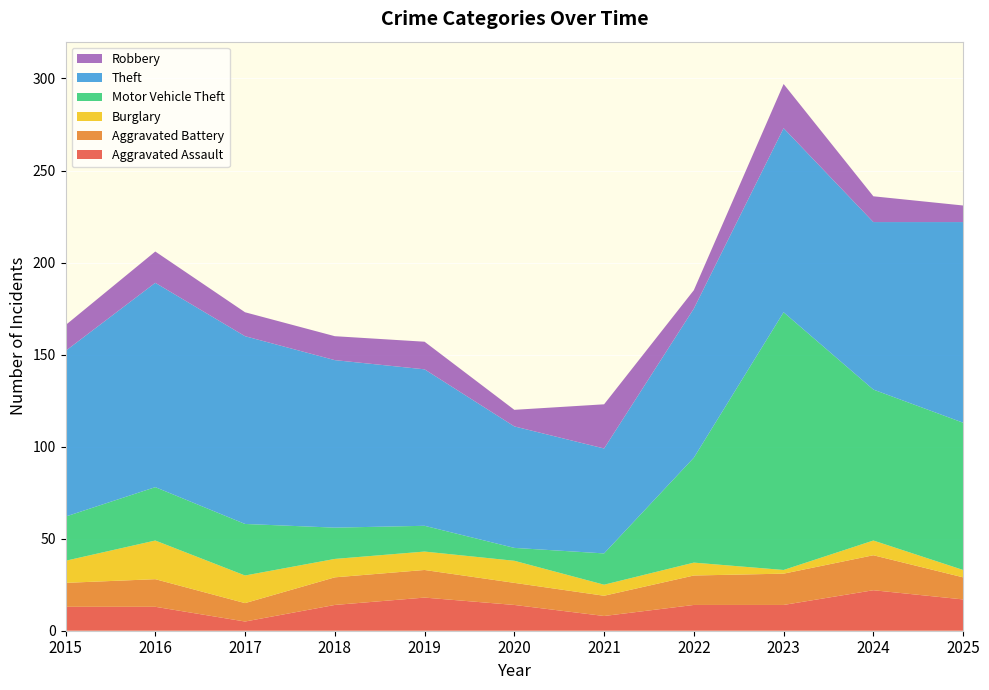

Reading left to right, list all the values displayed in this chart.

Aggravated Assault: 13	13	5	14	18	14	8	14	14	22	17
Aggravated Battery: 13	15	10	15	15	12	11	16	17	19	12
Burglary: 12	21	15	10	10	12	6	7	2	8	4
Motor Vehicle Theft: 24	29	28	17	14	7	17	57	140	82	80
Theft: 90	111	102	91	85	66	57	81	100	91	109
Robbery: 14	17	13	13	15	9	24	10	24	14	9